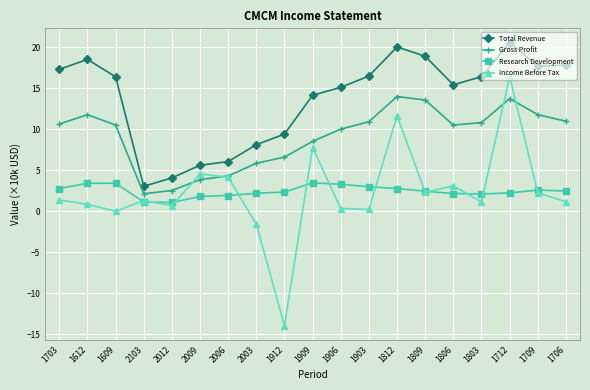

In Research Development, how many points are lower than both neighbors (excluding endpoints)?

2